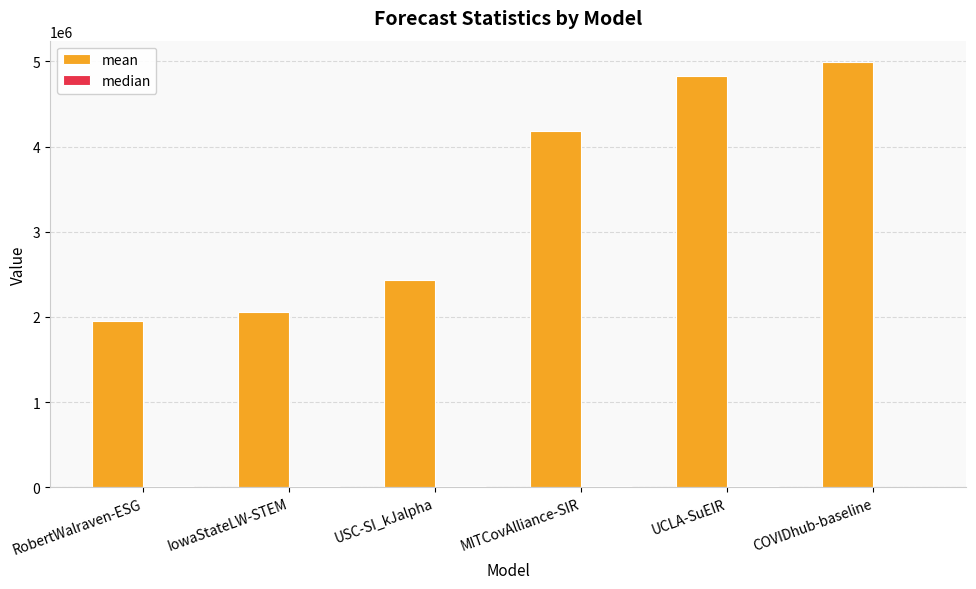

What is the maximum value for mean?

4994486.5